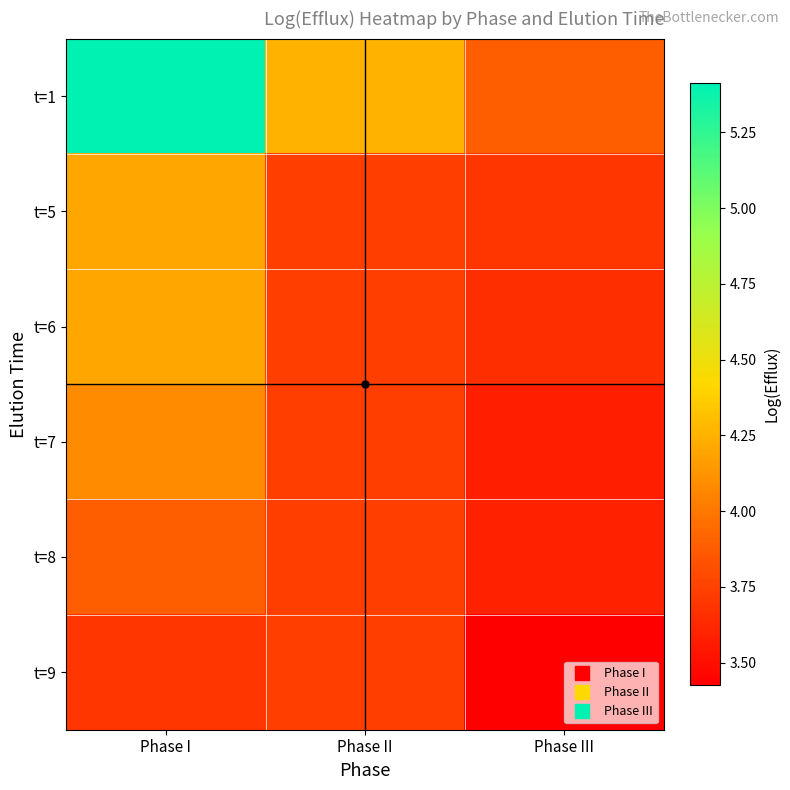

How many data points does each series have?

3